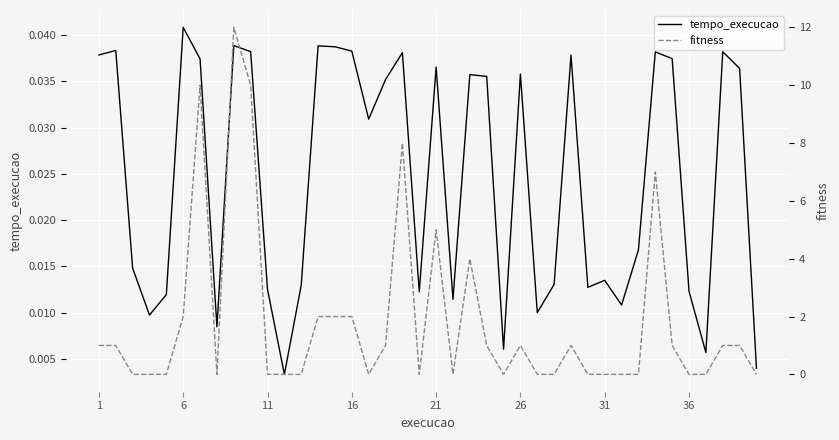

Is it true that fitness equals 0.0 at 31?

True